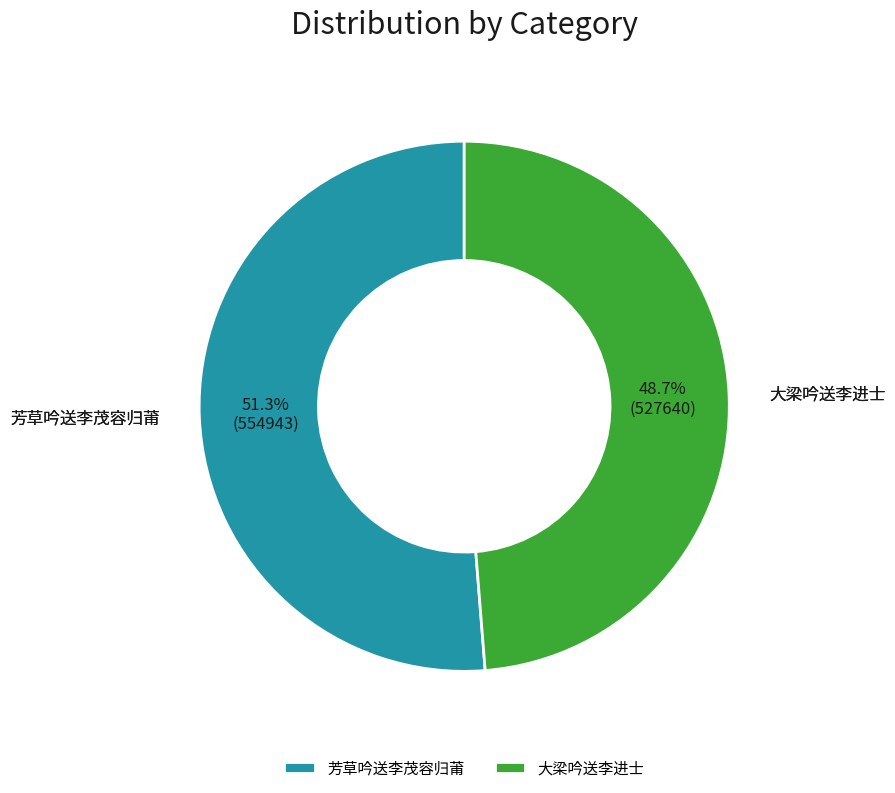

Is it true that 大梁吟送李进士 is 55% of the pie?

False